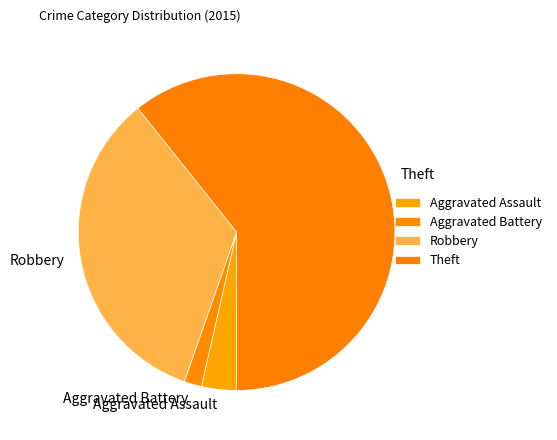

The Aggravated Battery slice represents 2% of the pie. True or false?

True